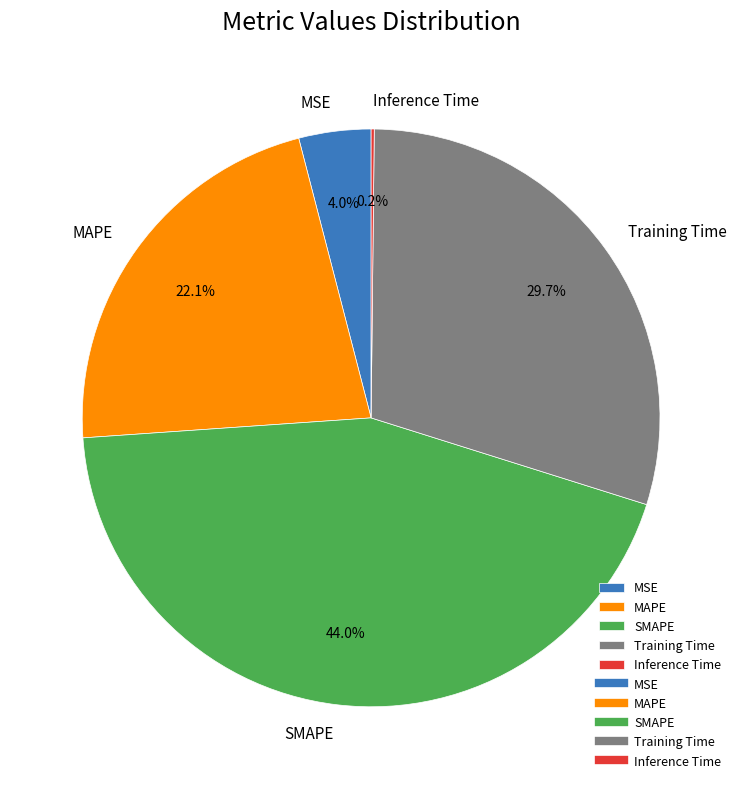

Is it true that MAPE is 22% of the pie?

True